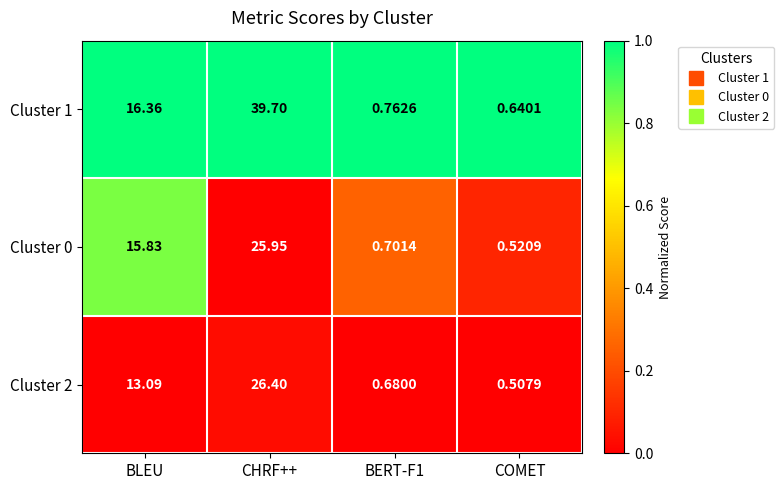

Rank the series at BLEU from highest to lowest value.

Cluster 1, Cluster 0, Cluster 2